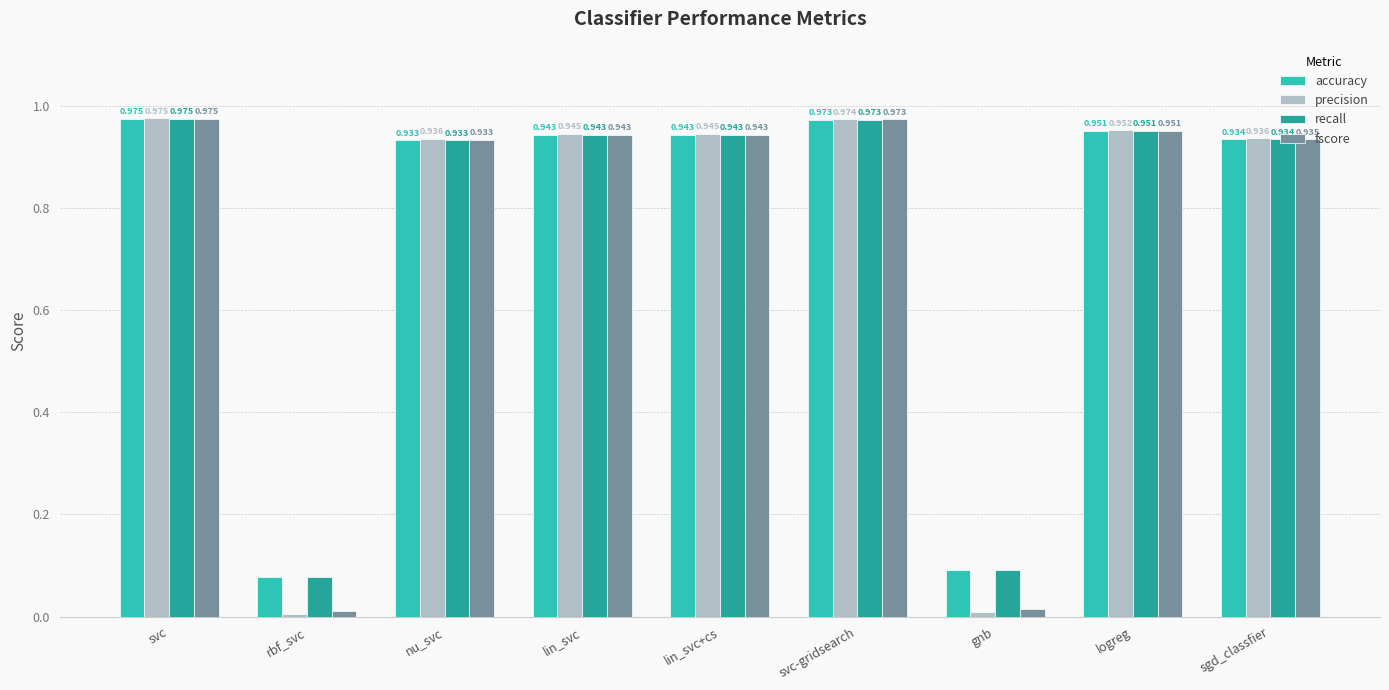

Which series changed the most between rbf_svc and sgd_classfier?

precision